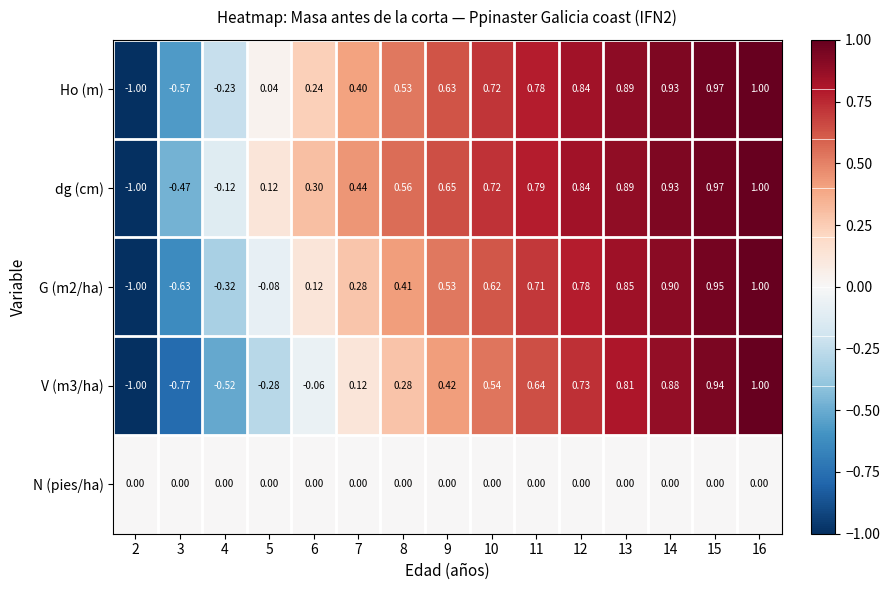

Is the value of V (m3/ha) at 6 greater than the value of N (pies/ha) at 12?

No